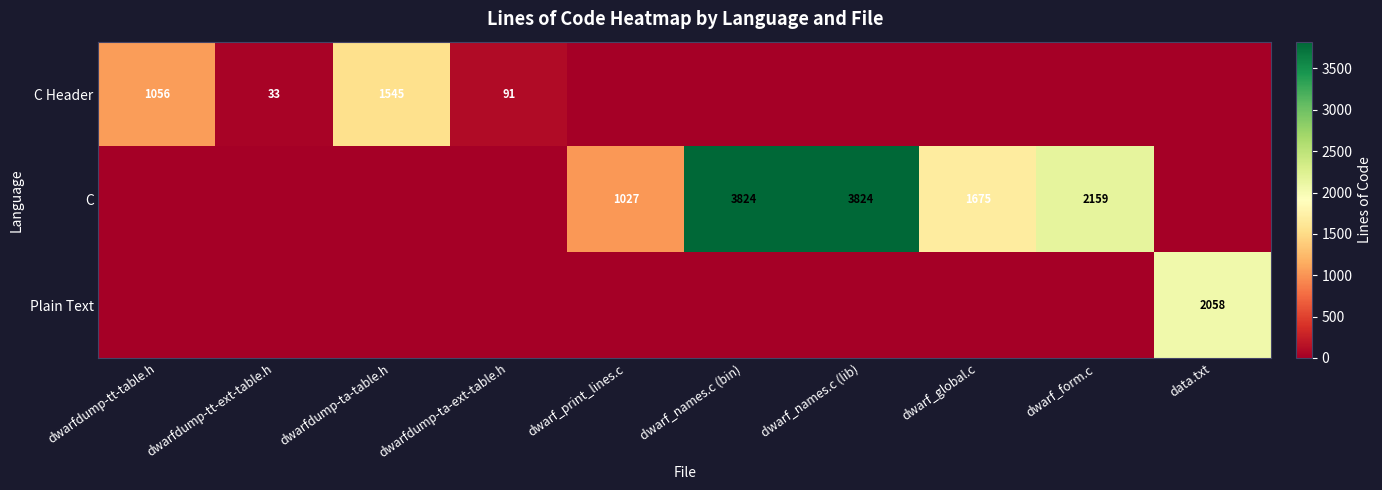

How many series are shown in this chart?

3